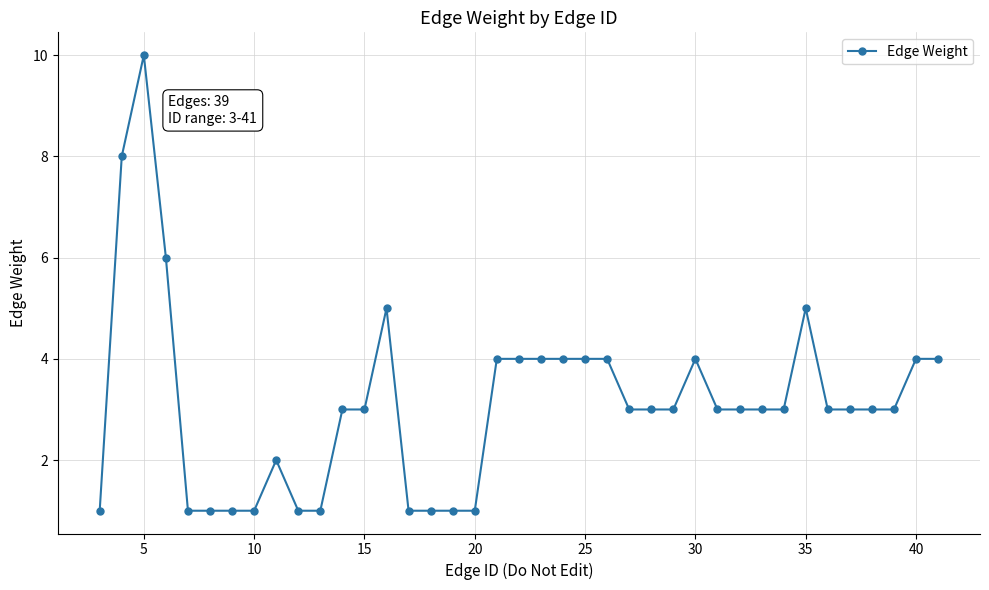

What is the maximum value shown in the chart?

10